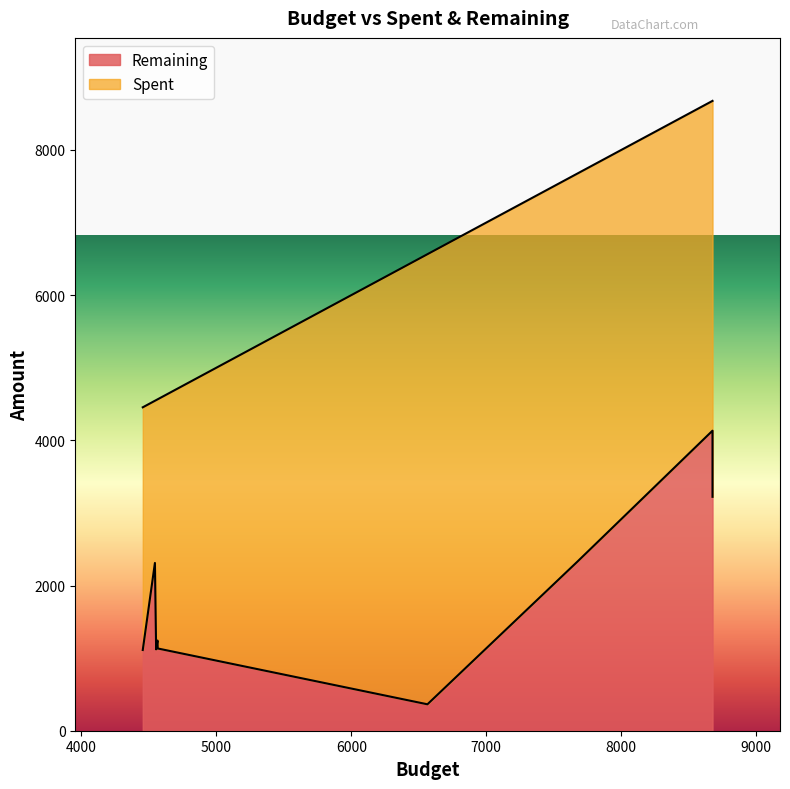

Count the number of categories in the chart.

9